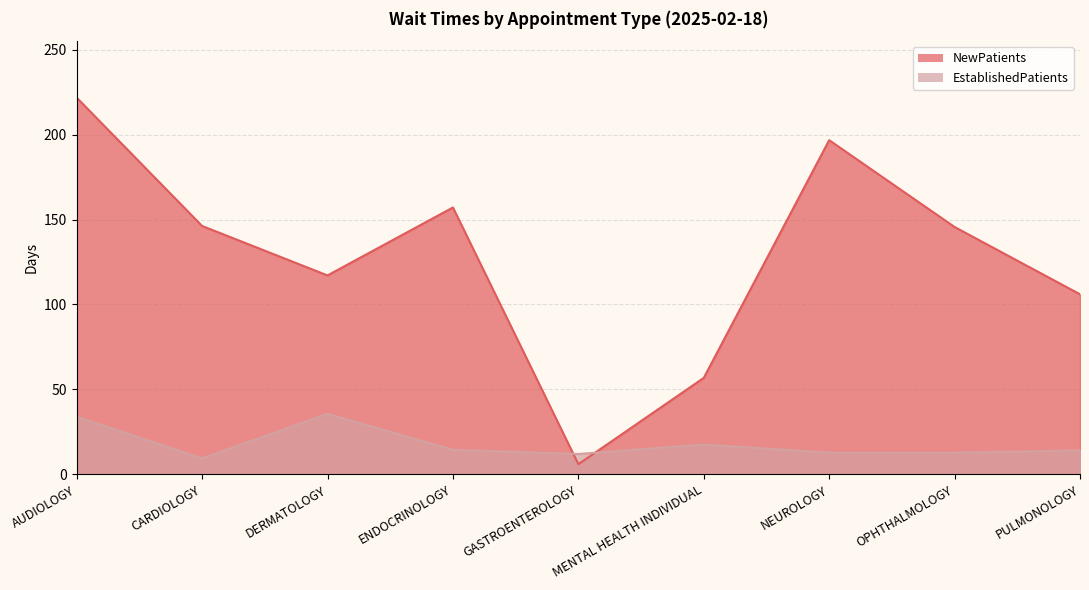

Which series has the widest spread of values?

NewPatients